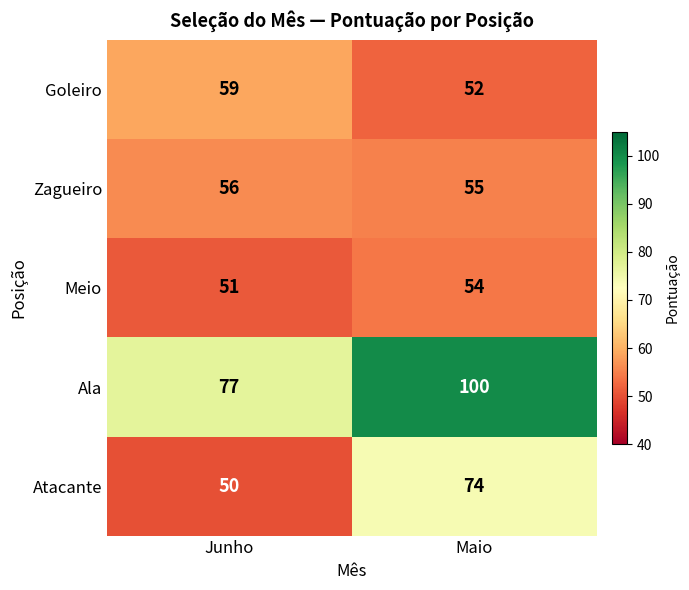

At Junho, list the series in order from largest to smallest.

Ala, Goleiro, Zagueiro, Meio, Atacante